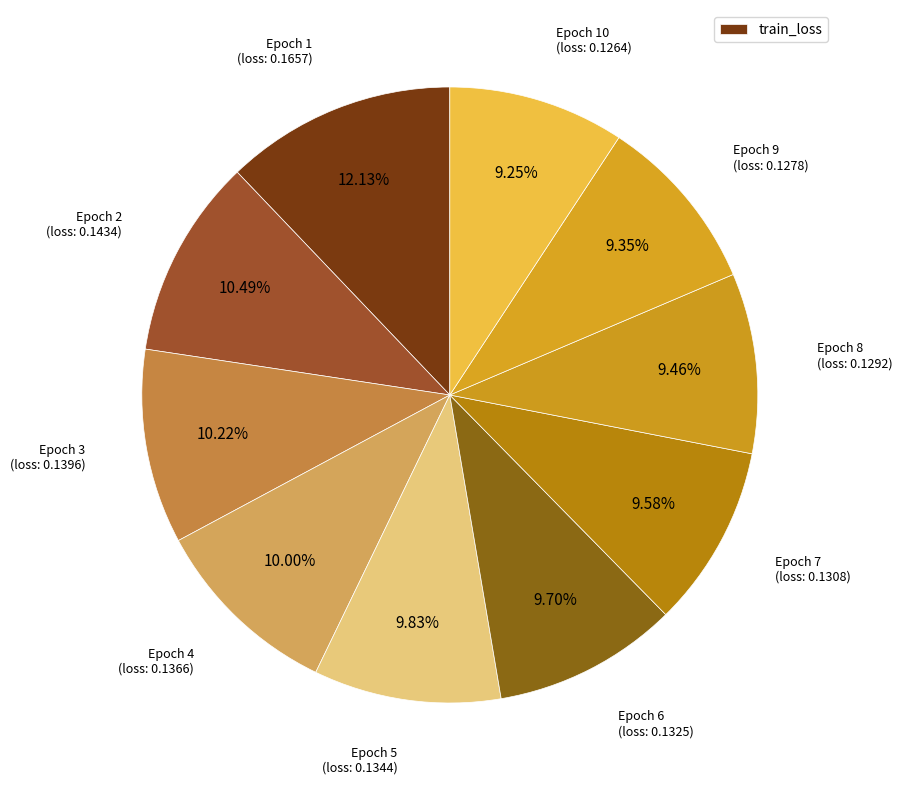

Rank the categories by value from highest to lowest.

Epoch 1, Epoch 2, Epoch 3, Epoch 4, Epoch 5, Epoch 6, Epoch 7, Epoch 8, Epoch 9, Epoch 10